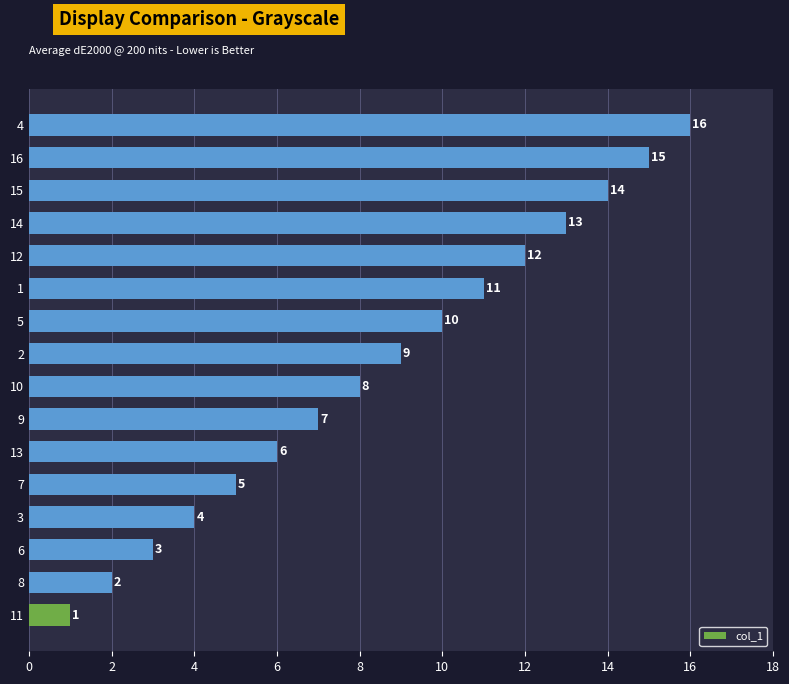

What is the greatest value displayed?

16